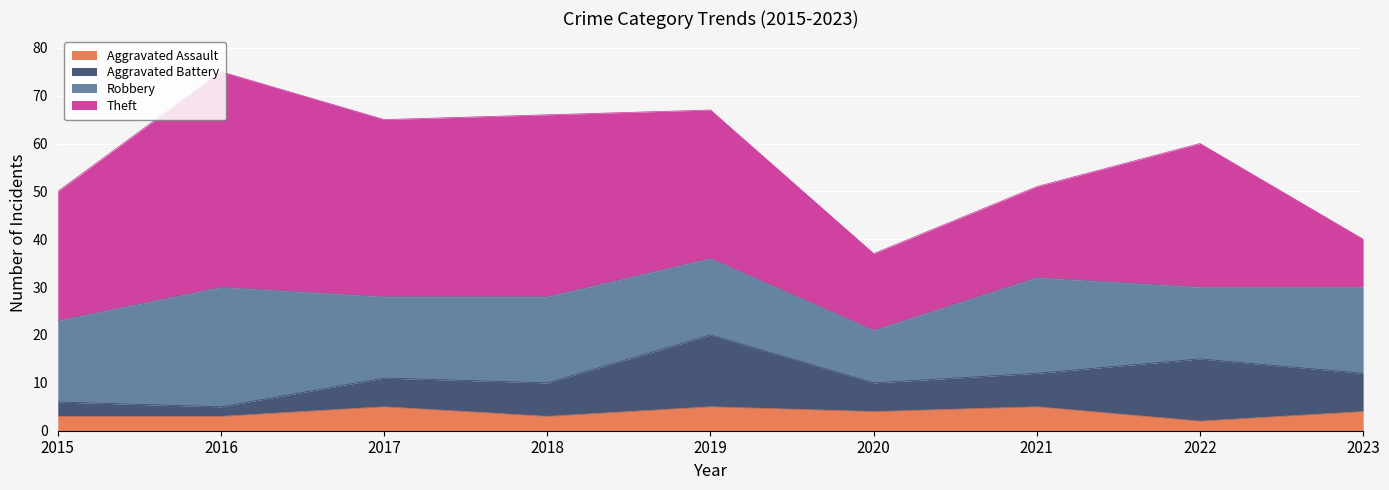

What is the total value across all series at 2019?

67